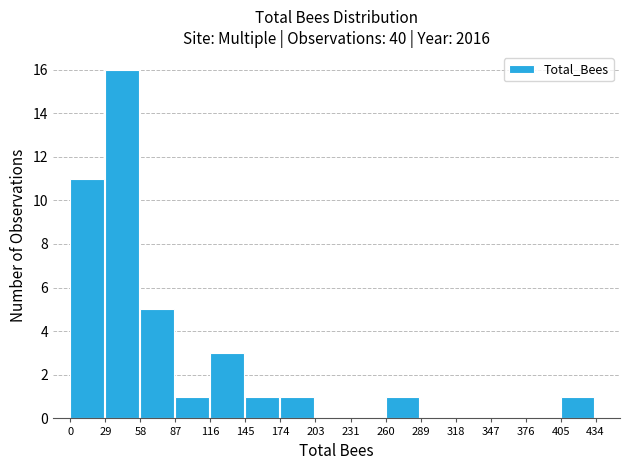

Over which range of the x-axis is the bar tallest?

29 to 58